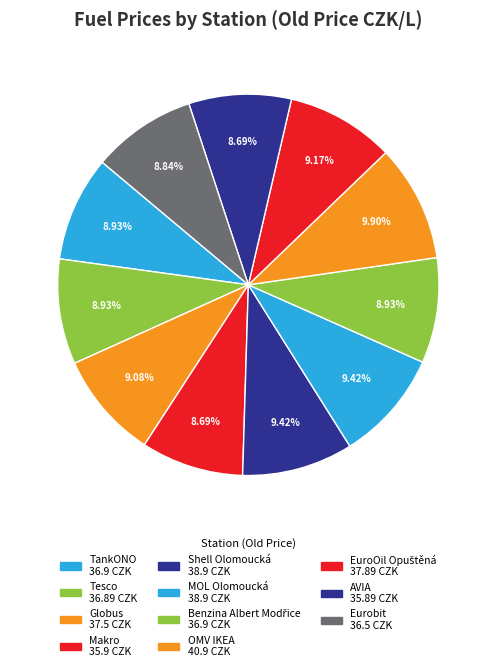

True or false: Benzina Albert Modřice accounts for 1% of the total.

False